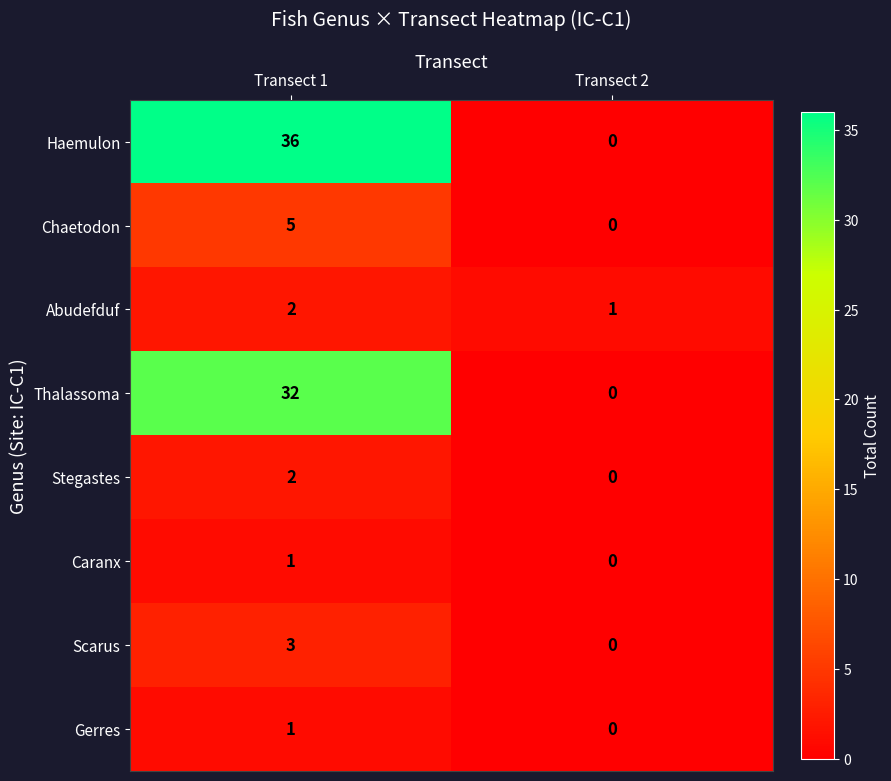

What is the spread (max minus min) of values at Transect 2?

1